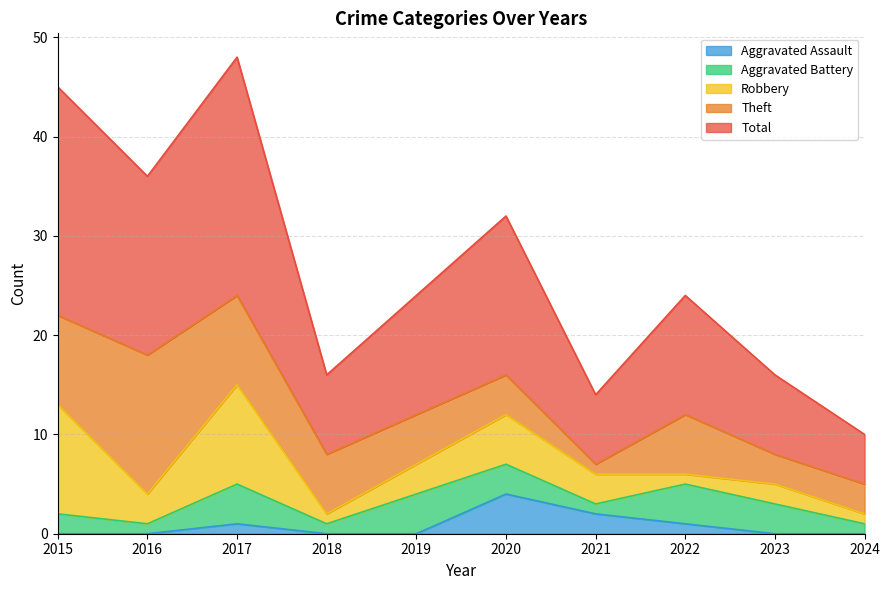

What is the total value across all series at 2021?

14